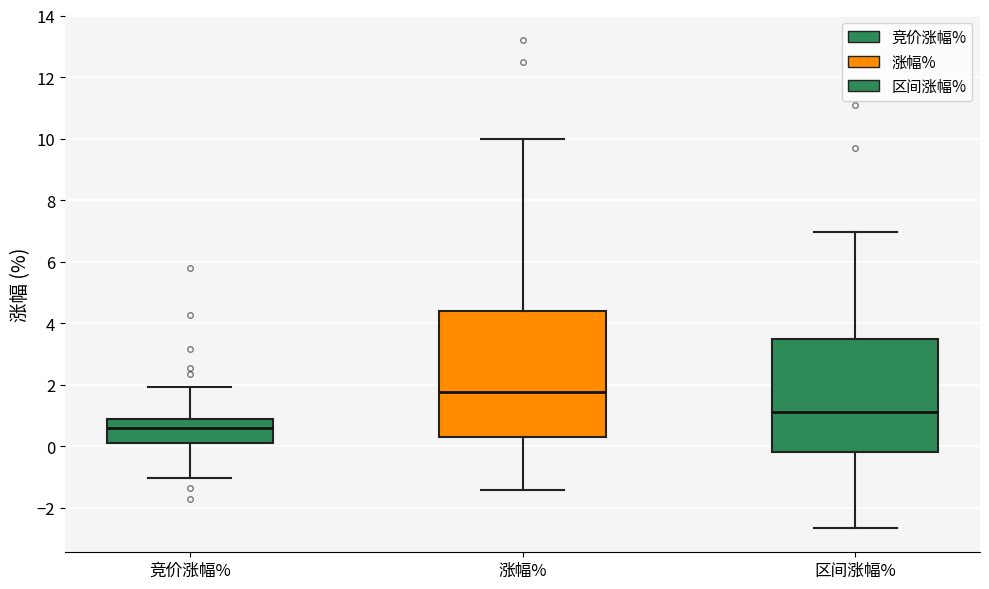

Which box is the tallest, from its lower edge to its upper edge?

涨幅%